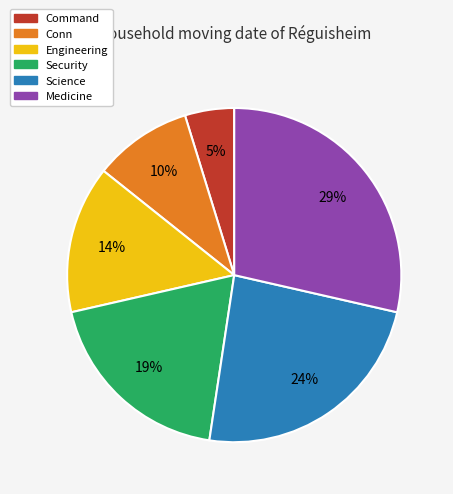

To the nearest percent, what is the average slice percentage?

17%